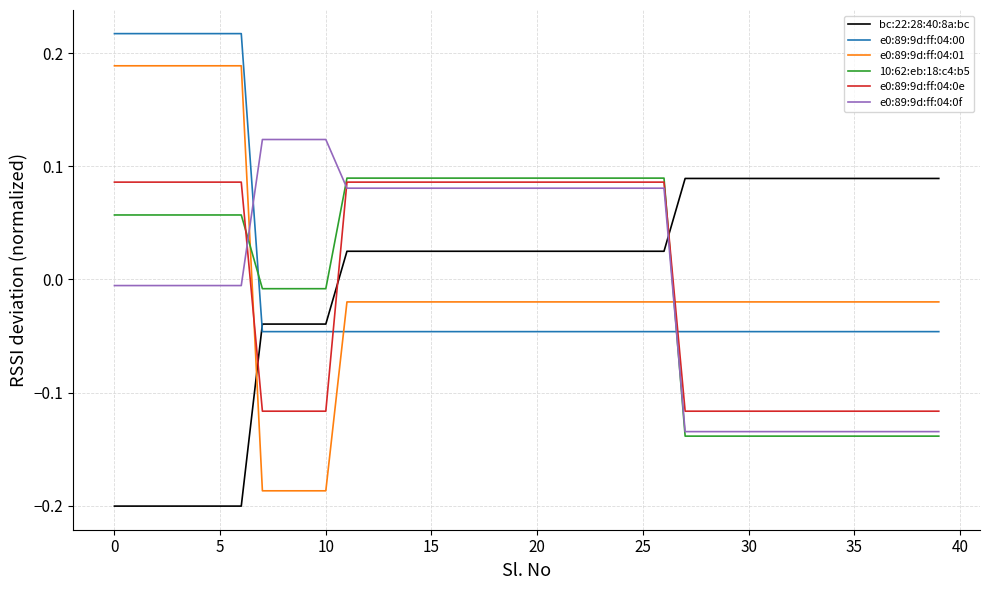

How many e0:89:9d:ff:04:00 values are between 0 and 1?

7